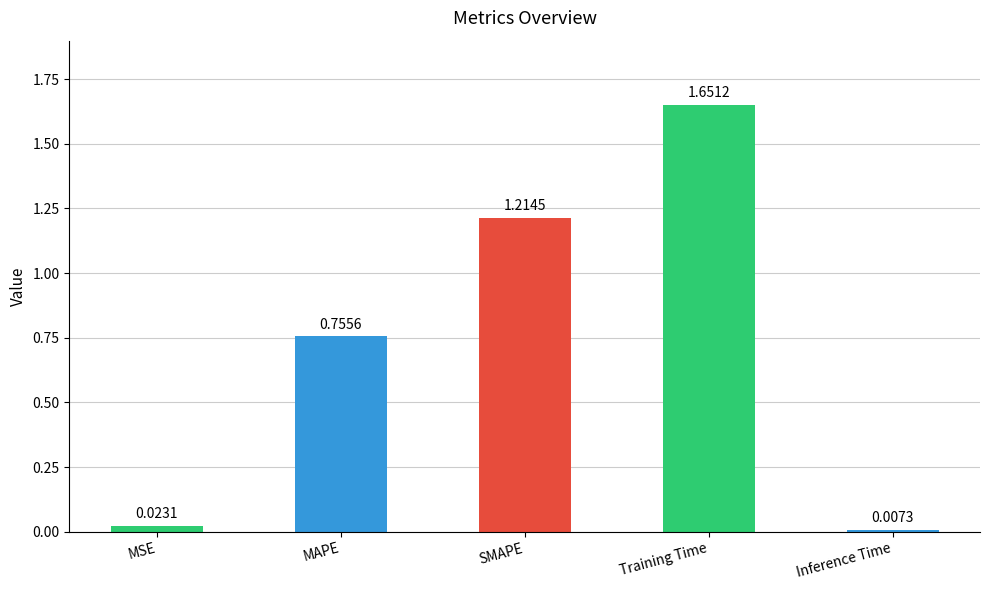

Between Inference Time and Training Time, which is larger?

Training Time